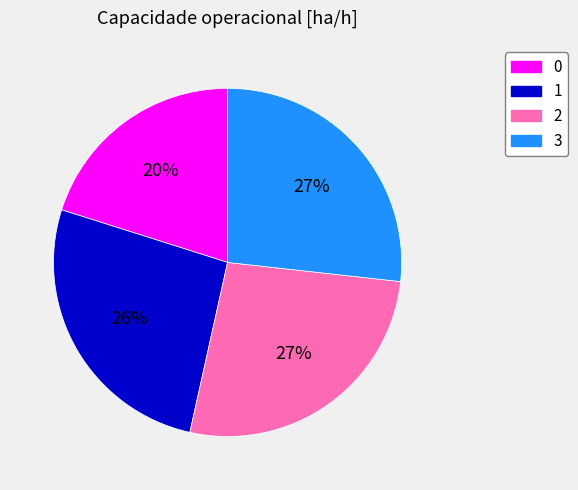

To the nearest percent, what is the difference between the 0 and 1 slice percentages?

6%